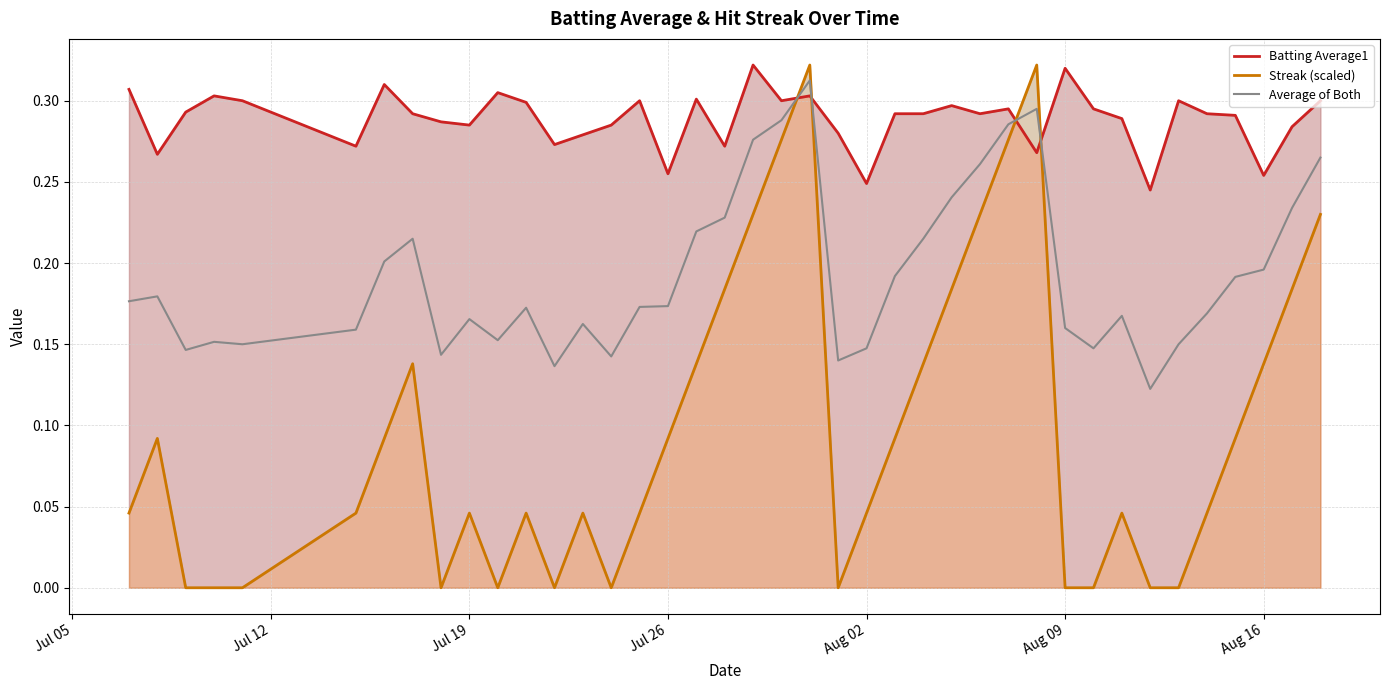

What is the sum of all Batting Average1 values?

11.5